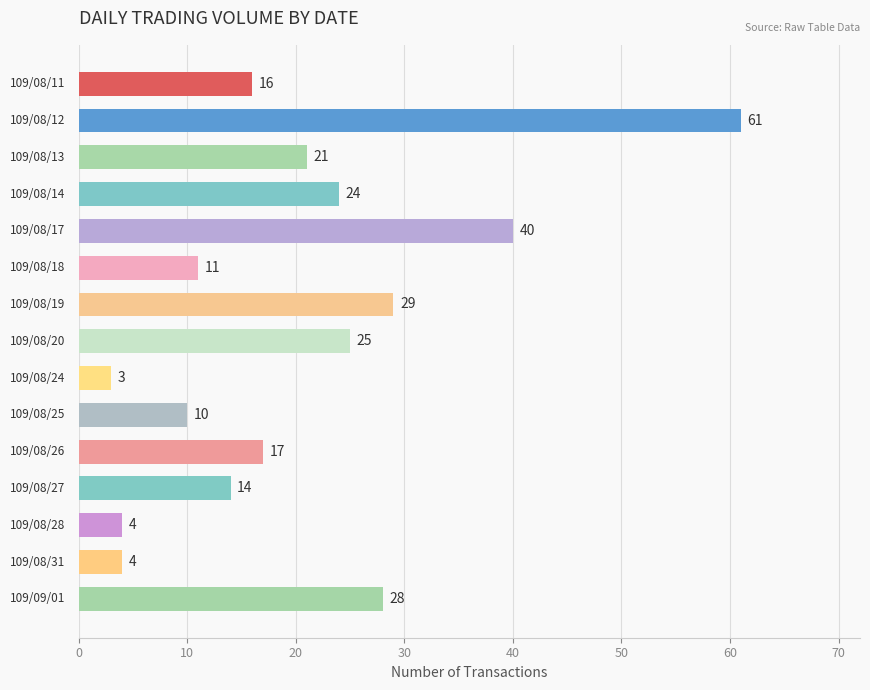

What is the sum of all values?

307